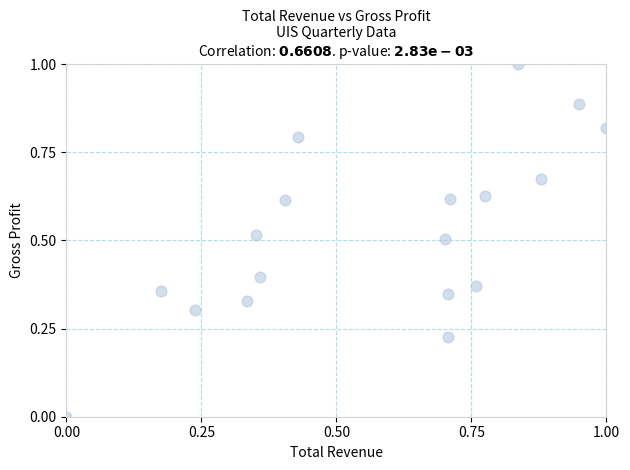

What is the range of Y values (max minus min)?

1.0